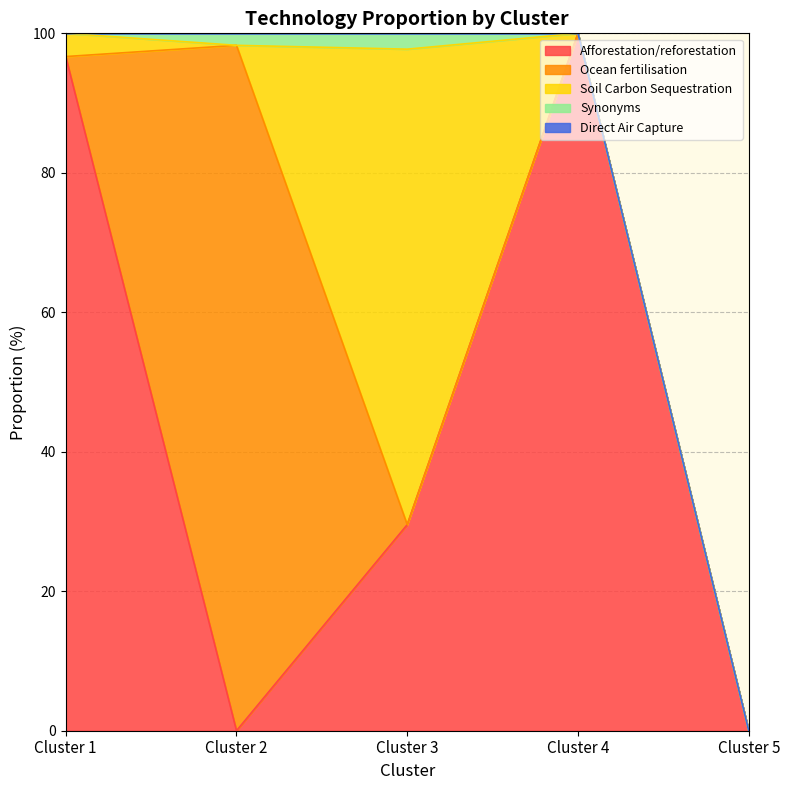

True or false: Synonyms has a value of 1.3 at Cluster 5.

False